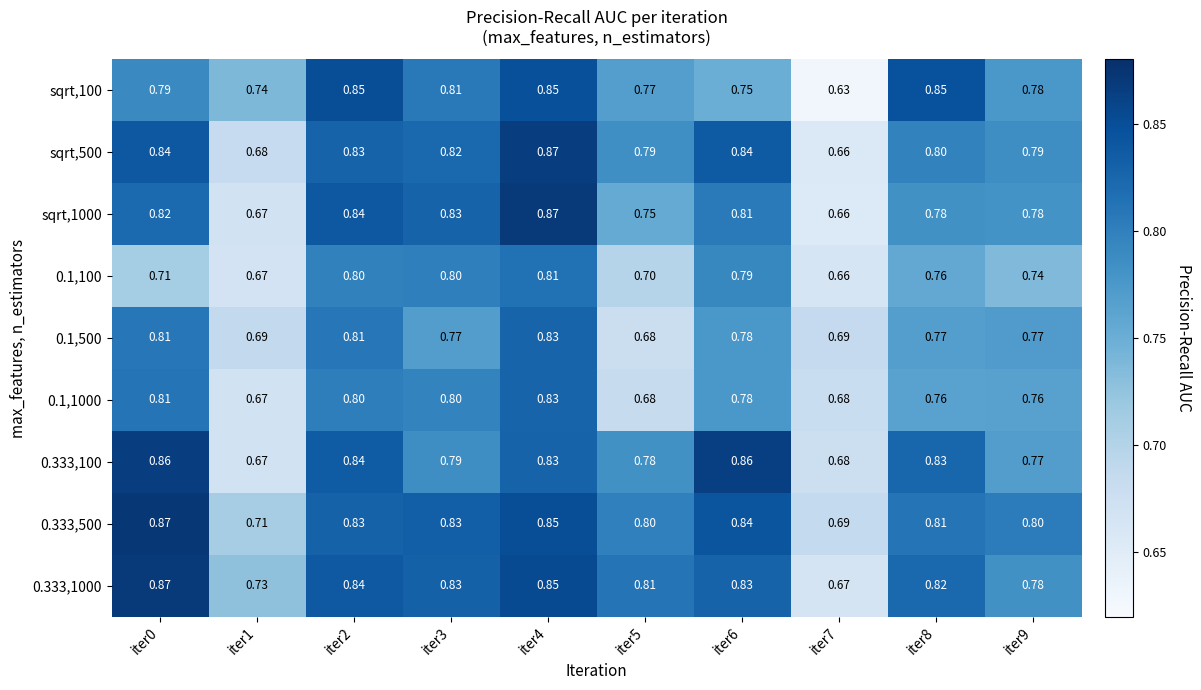

Is the value of sqrt,500 at iter3 greater than the value of 0.1,1000 at iter1?

Yes